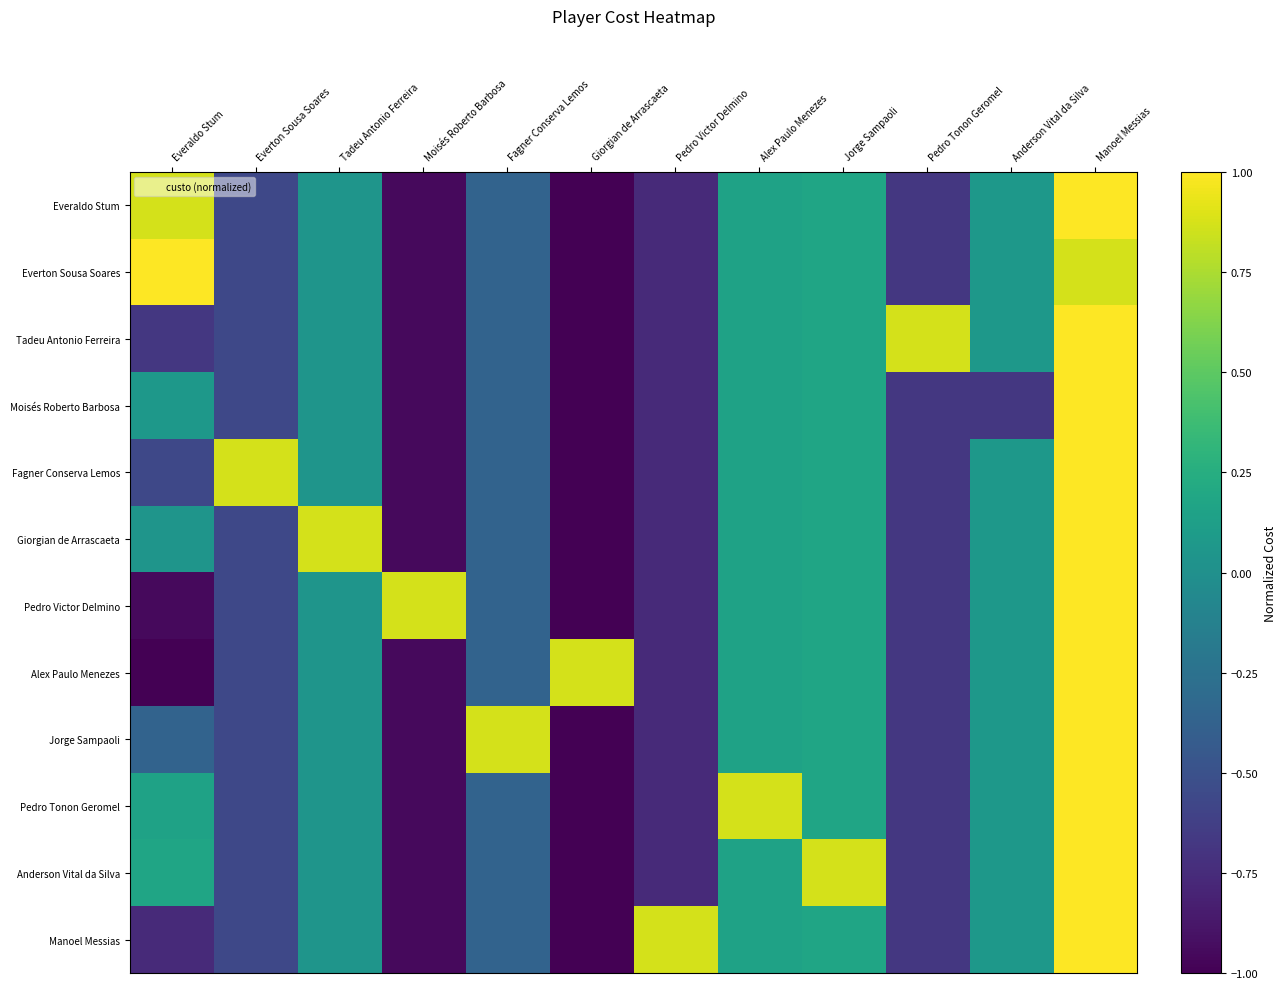

At Everton Sousa Soares, list the series in order from smallest to largest.

Everaldo Stum, Everton Sousa Soares, Tadeu Antonio Ferreira, Moisés Roberto Barbosa, Giorgian de Arrascaeta, Pedro Victor Delmino, Alex Paulo Menezes, Jorge Sampaoli, Pedro Tonon Geromel, Anderson Vital da Silva, Manoel Messias, Fagner Conserva Lemos